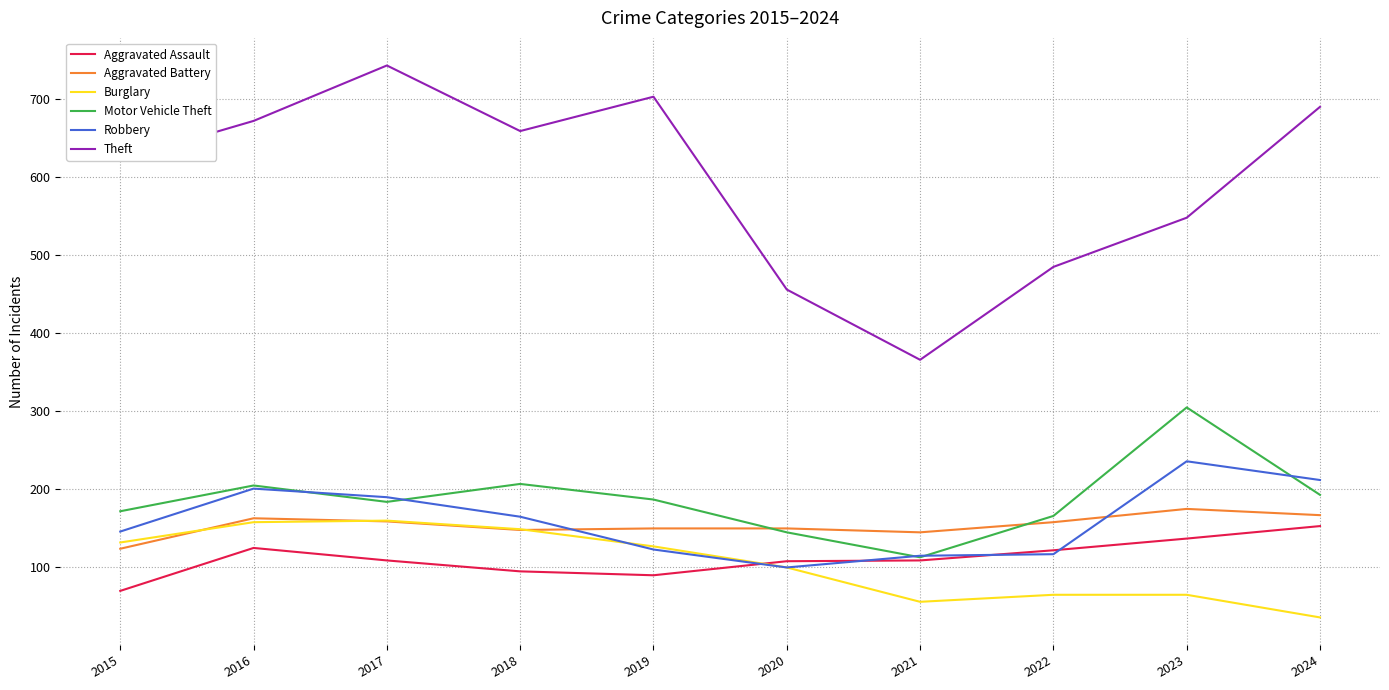

How many values in the Theft series are below 659?

5